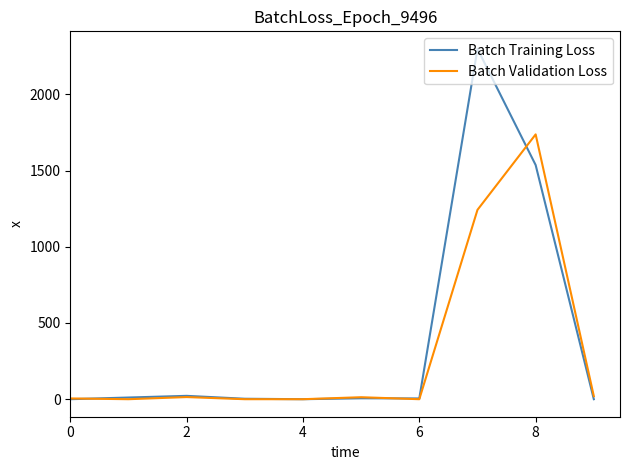

Does the chart display data point markers on the line(s)?

No